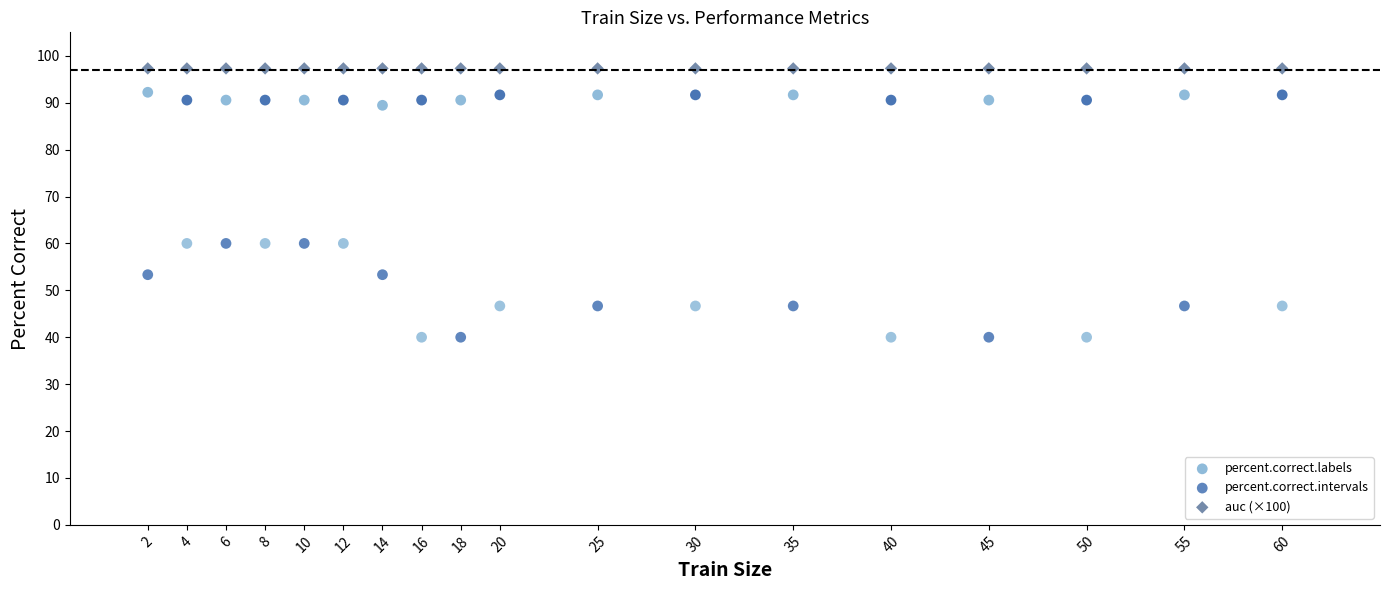

Which series contains the lowest Y value?

percent.correct.intervals